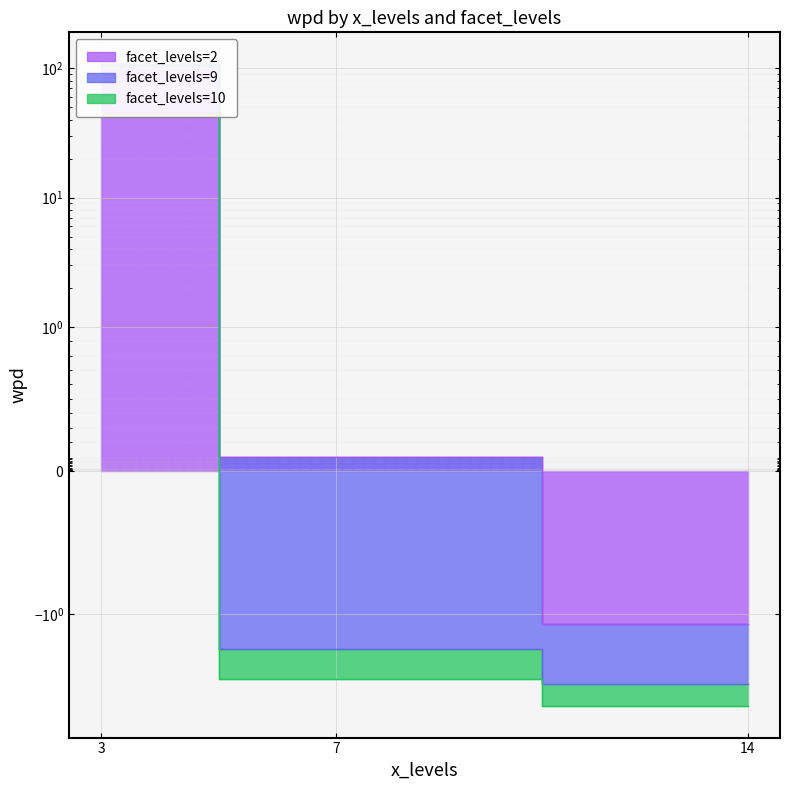

Read the facet_levels=2 value at 14.

-1.2